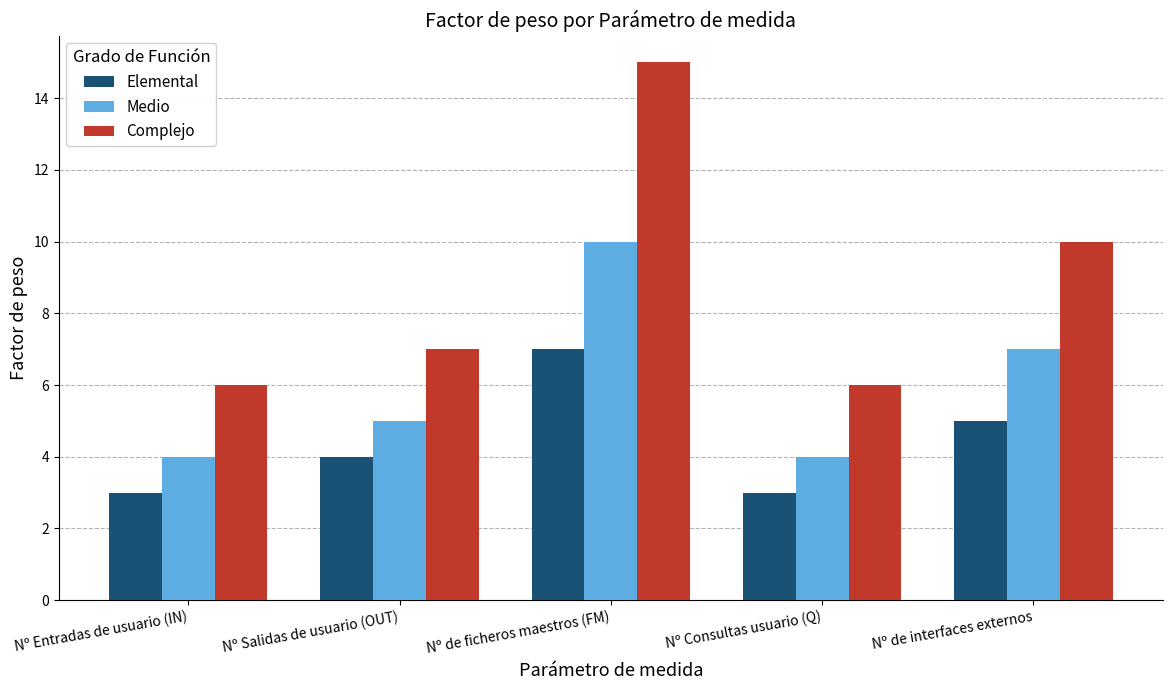

How many data points in Medio are less than 5?

2